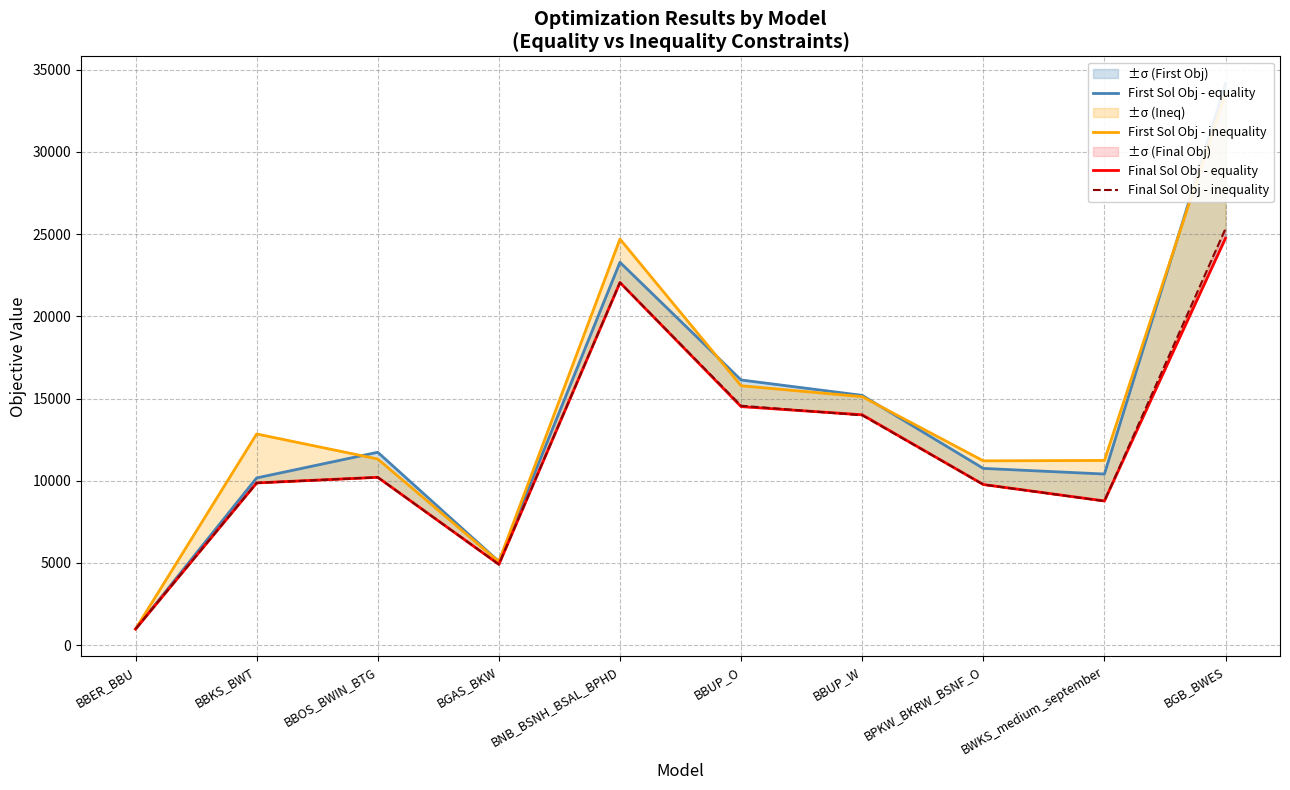

At how many categories does at least one series exceed 31444?

1